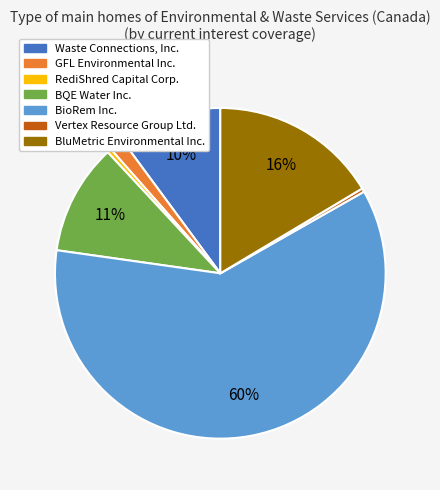

Combined, do Waste Connections, Inc. and Vertex Resource Group Ltd. account for over 50%?

No